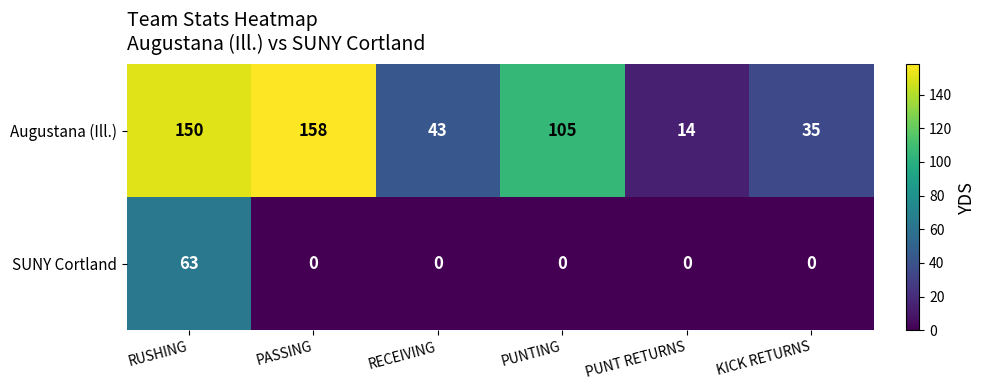

The Augustana (Ill.) series shows 35 at KICK RETURNS. True or false?

True